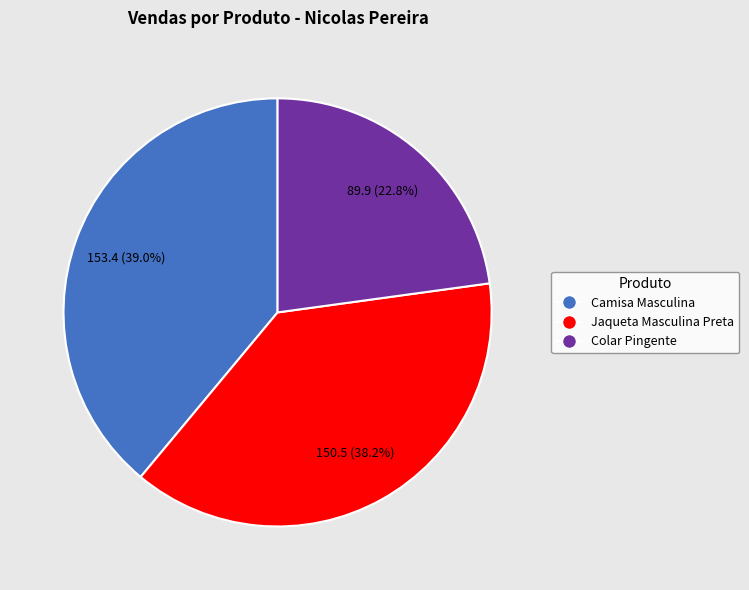

The Colar Pingente slice represents 23% of the pie. True or false?

True